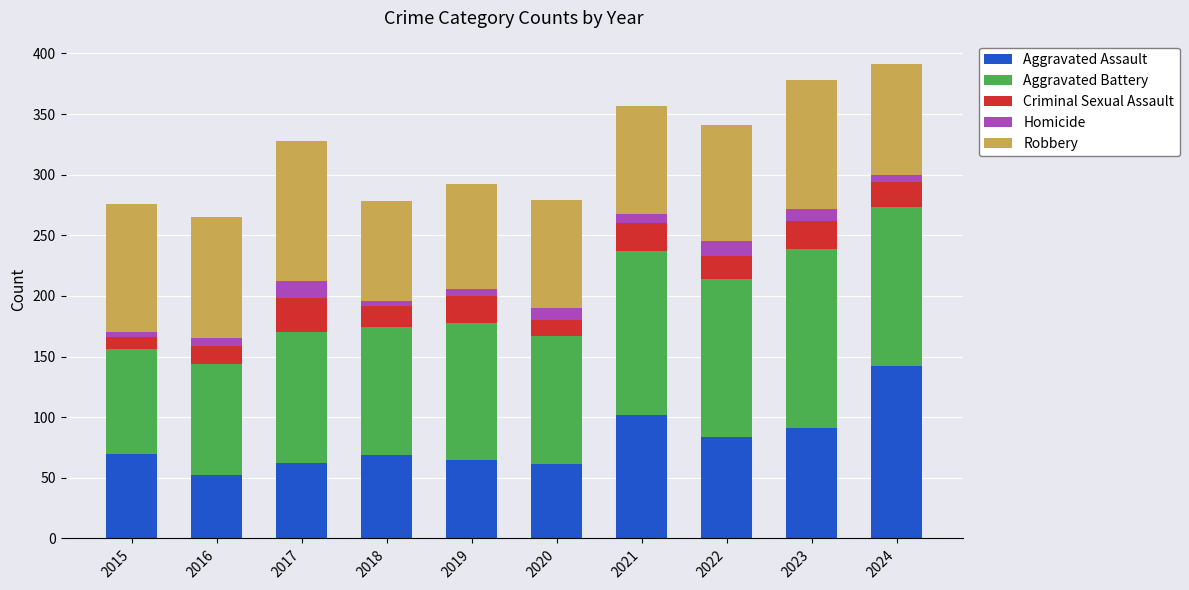

What is the difference between the maximum and second lowest values in the Aggravated Assault series?

81